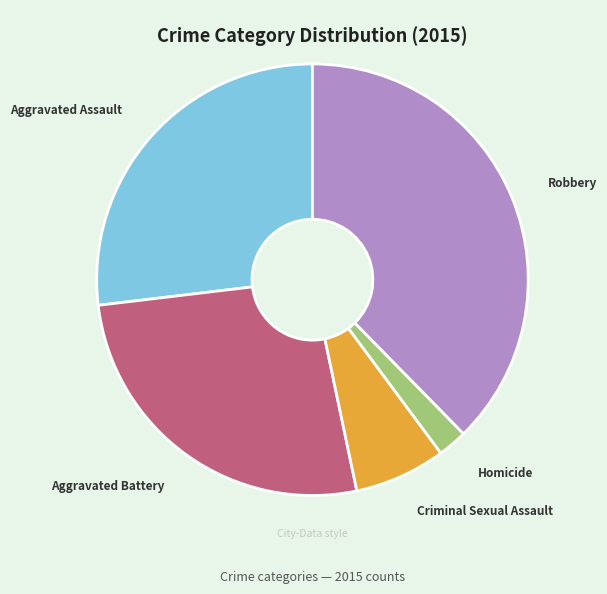

Is there a majority slice in this chart?

No